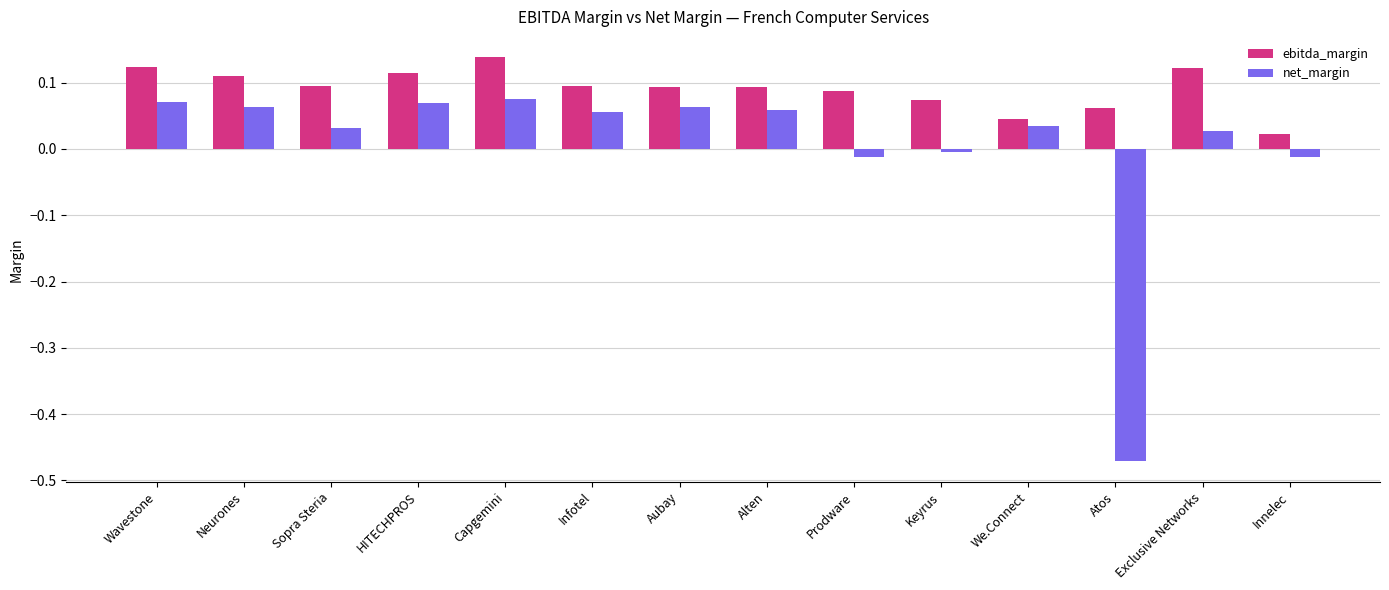

Between Sopra Steria and We.Connect, which series saw the biggest shift?

ebitda_margin